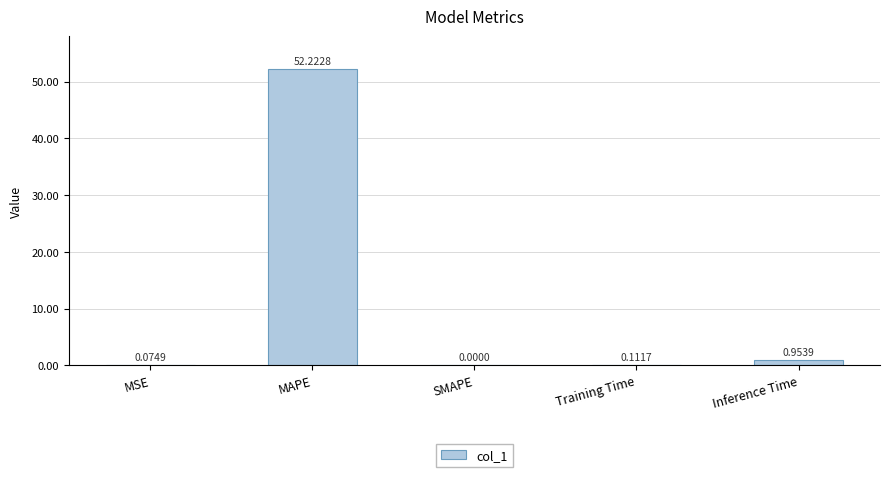

What is the change in value from Training Time to Inference Time?

+0.8